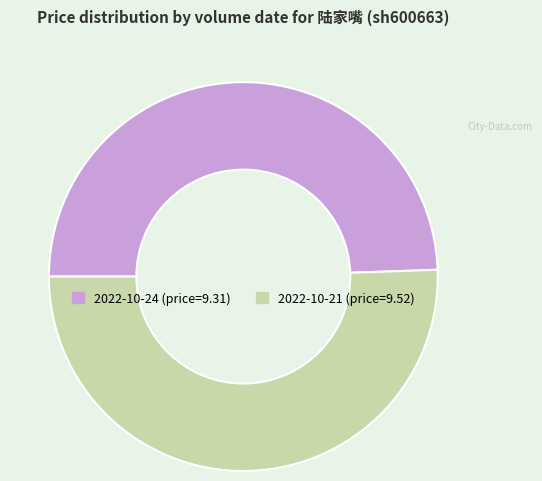

Is there a majority slice in this chart?

Yes